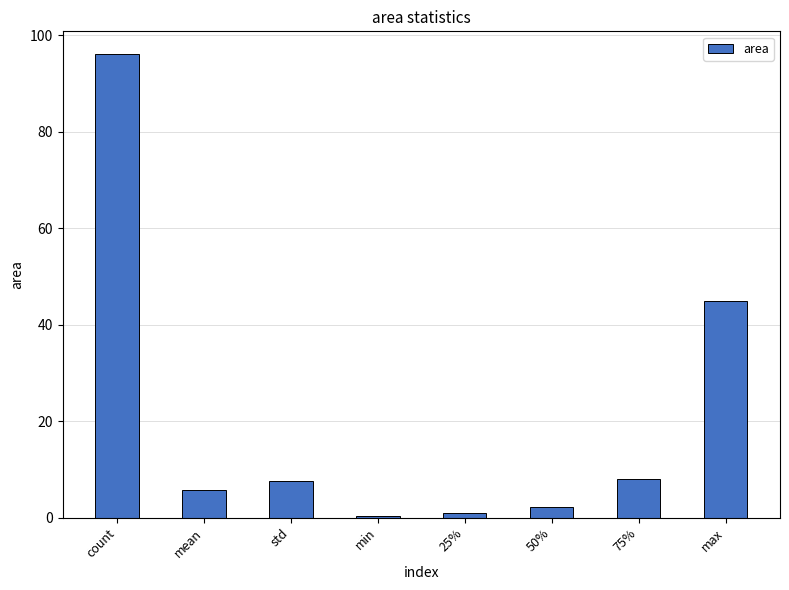

Which category has the highest value across all series?

count